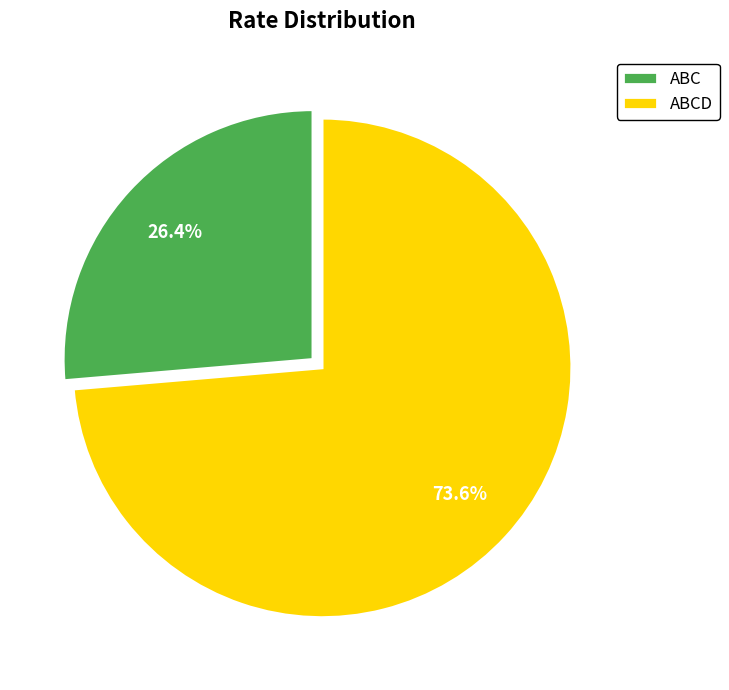

Count the number of slices in the pie.

2